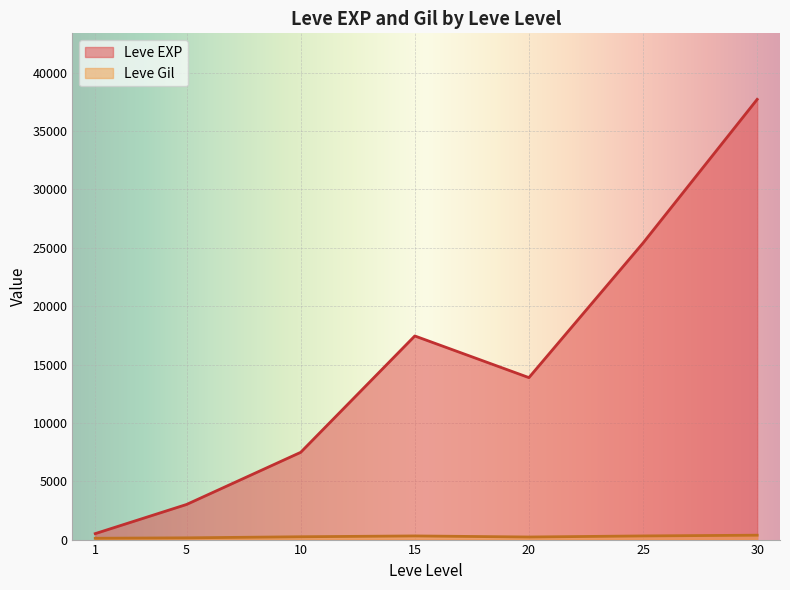

What is the sum of all Leve EXP values?

105440.2